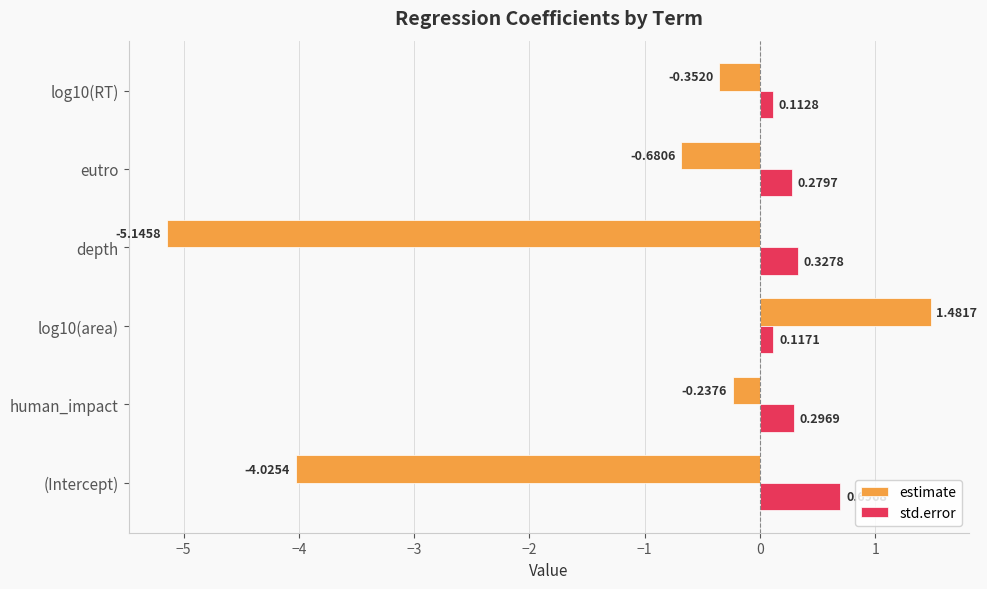

At which category is the sum across all series the highest?

log10(area)